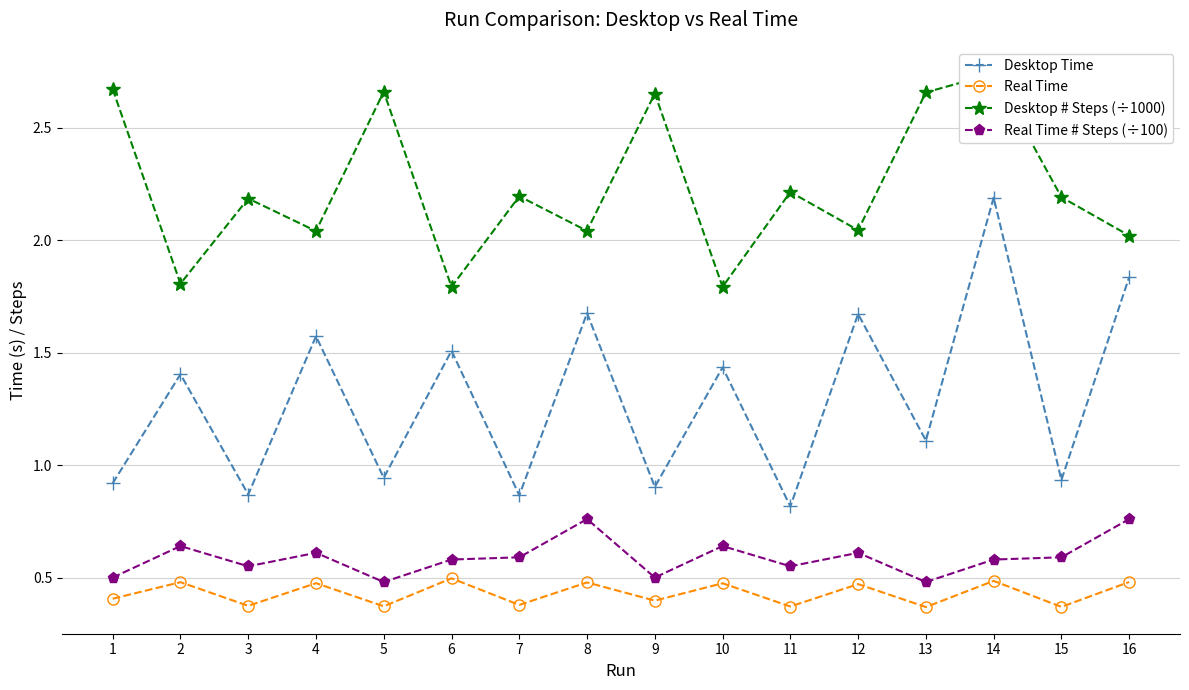

True or false: Desktop Time and Real Time intersect in this chart.

False